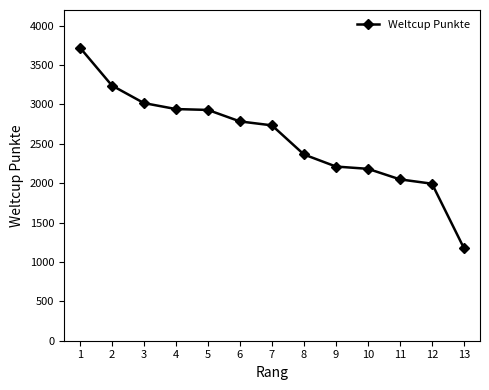

What is the value of the 11th point from the left?

2049